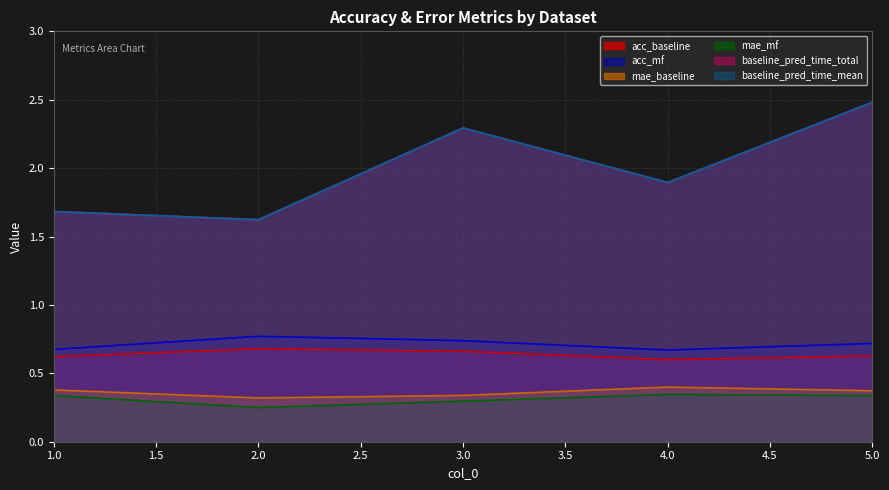

Which has a higher value, 3 or 1?

3